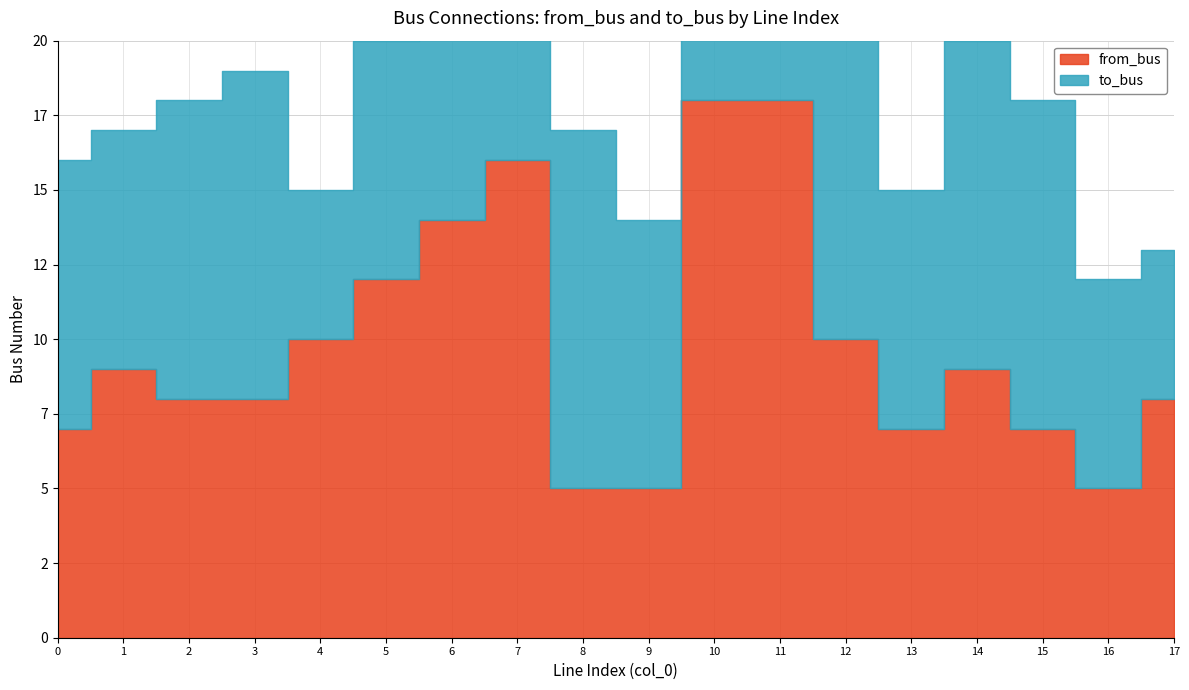

At which category is the sum across all series the highest?

11